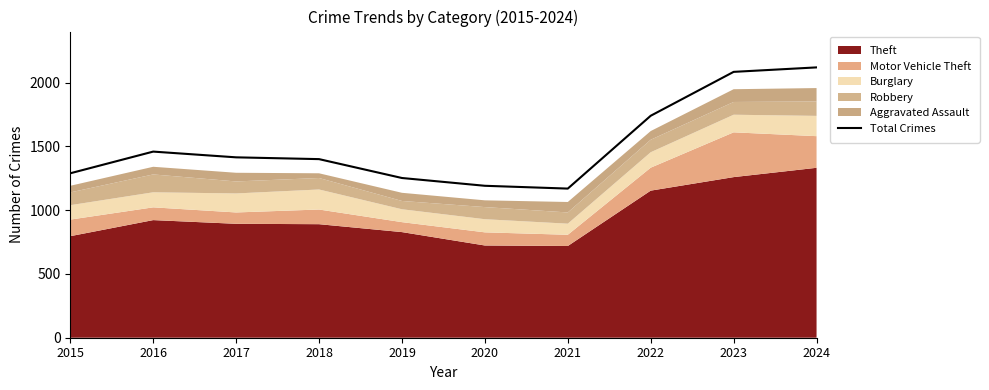

Rank the categories by value from highest to lowest.

2024, 2023, 2022, 2016, 2017, 2018, 2015, 2019, 2020, 2021